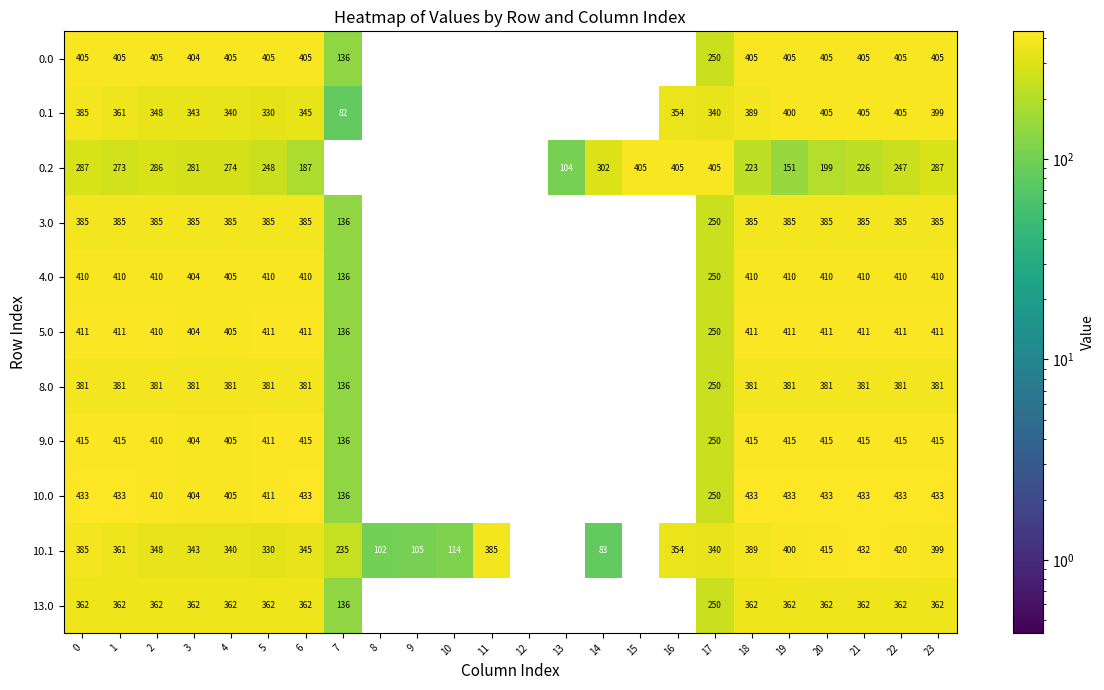

The 9.0 series shows 279 at 2. True or false?

False